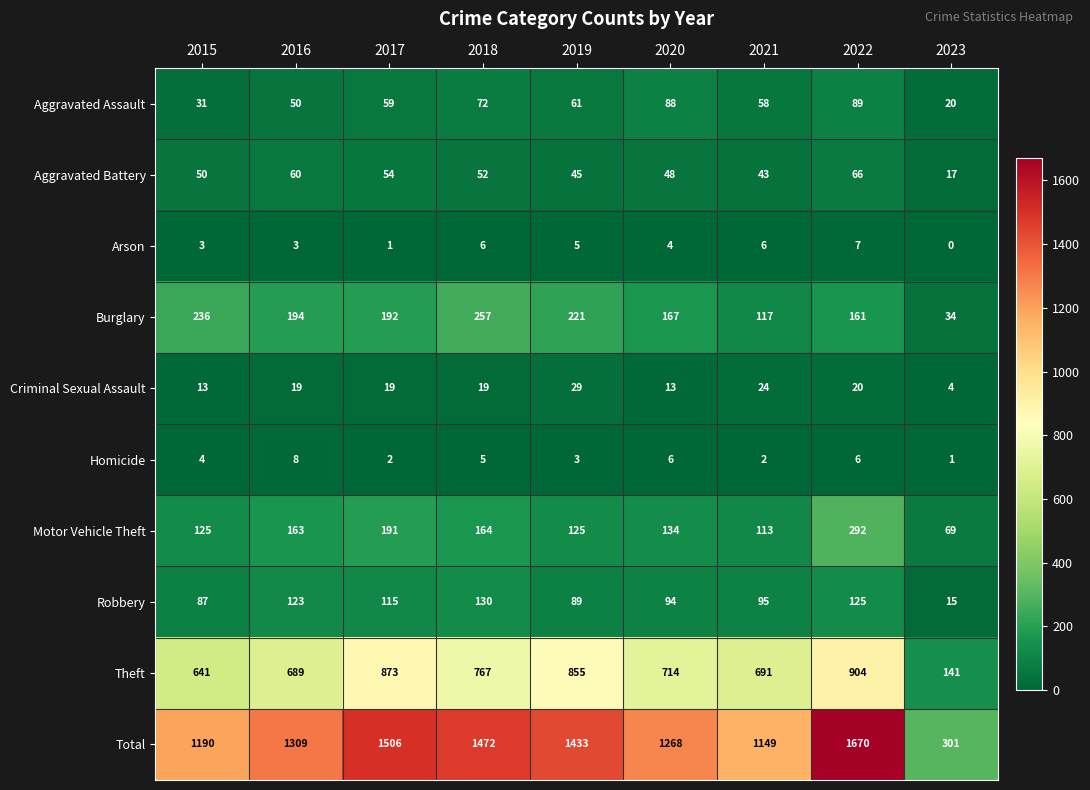

What is the approximate value of Burglary at 2018?

257